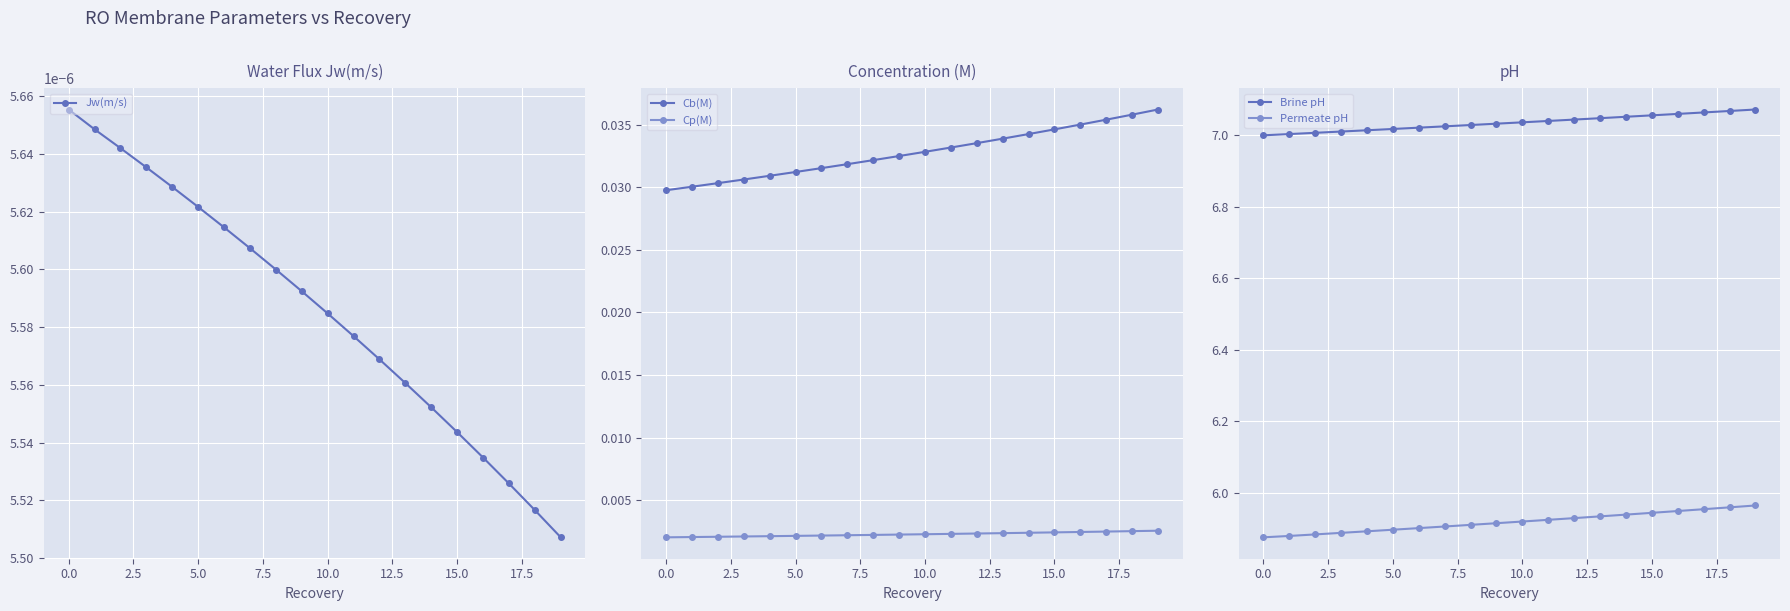

Which series has the largest range (max minus min)?

Permeate pH